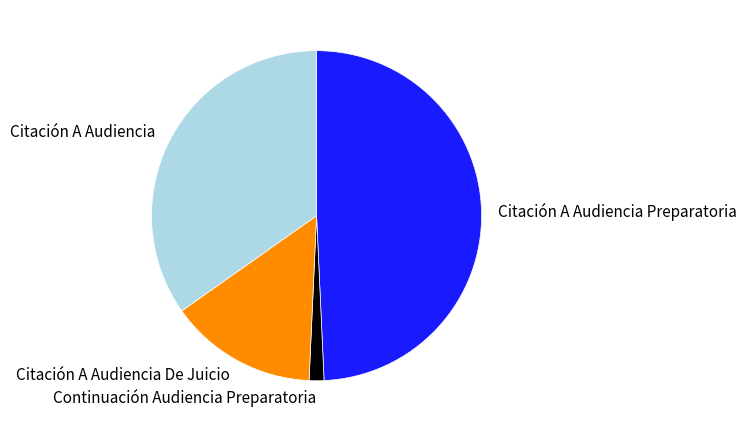

Does any single category account for the majority?

No